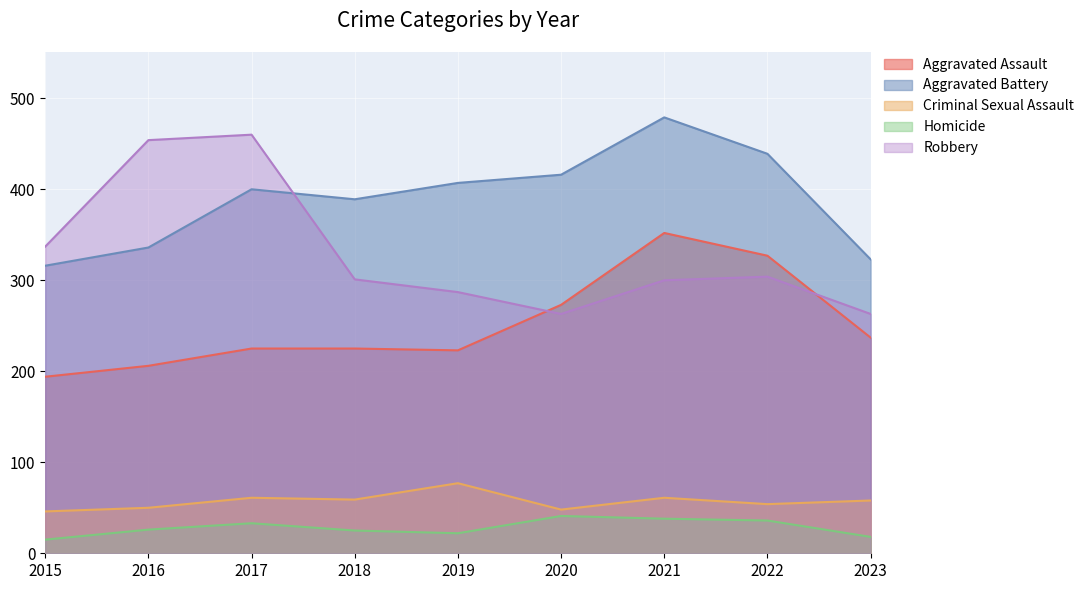

Does the chart display data point markers on the line(s)?

No